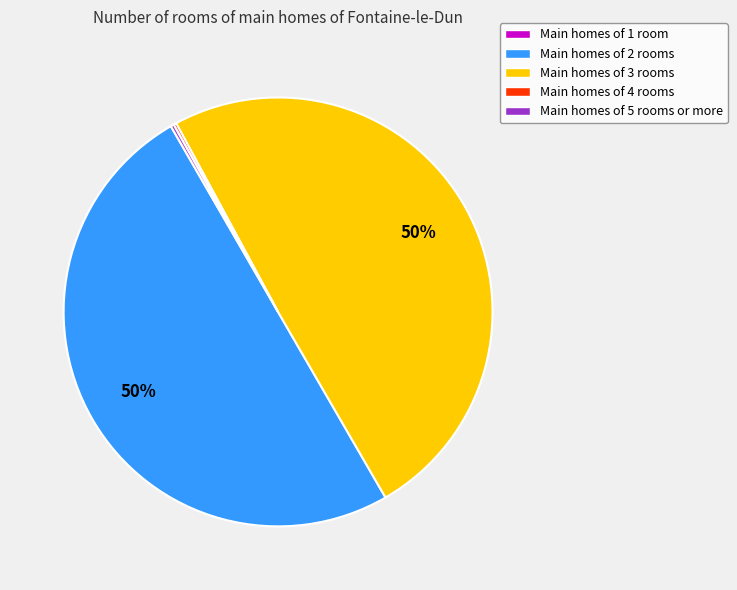

To the nearest percent, what percentage of the pie is Main homes of 2 rooms?

50%